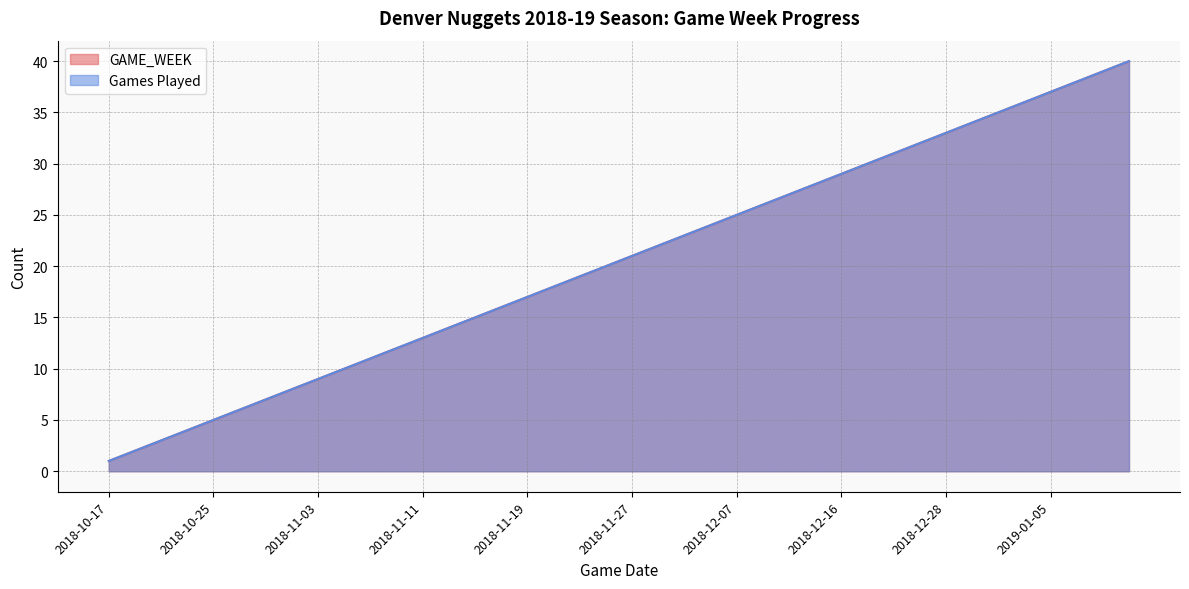

True or false: GAME_WEEK and Games Played cross at least once.

False